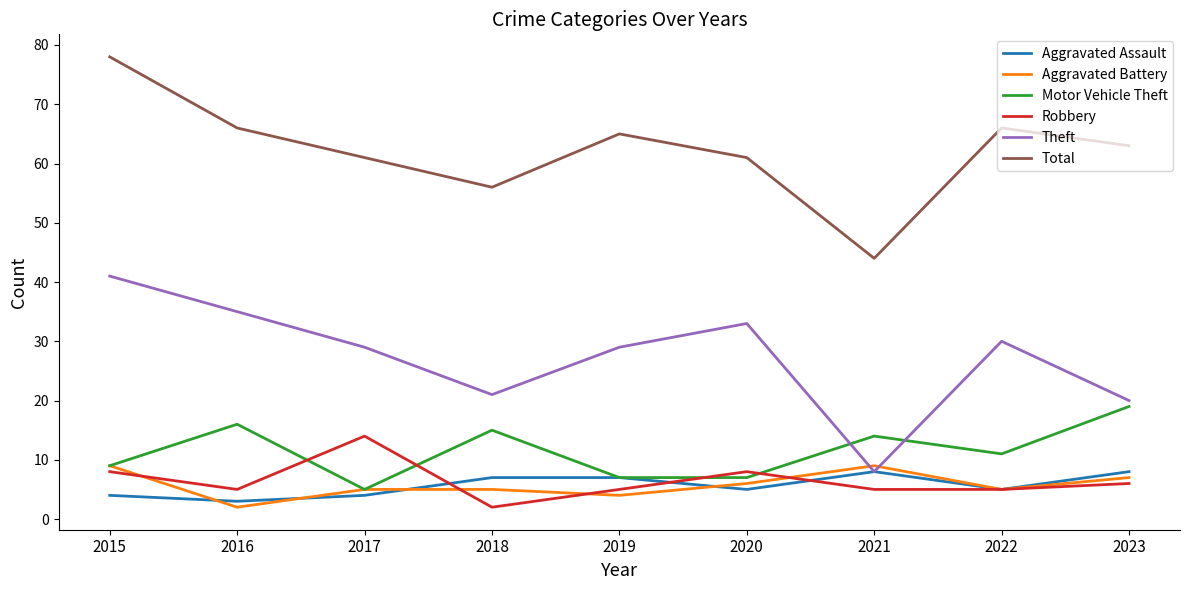

What is the spread (max minus min) of values at 2015?

74